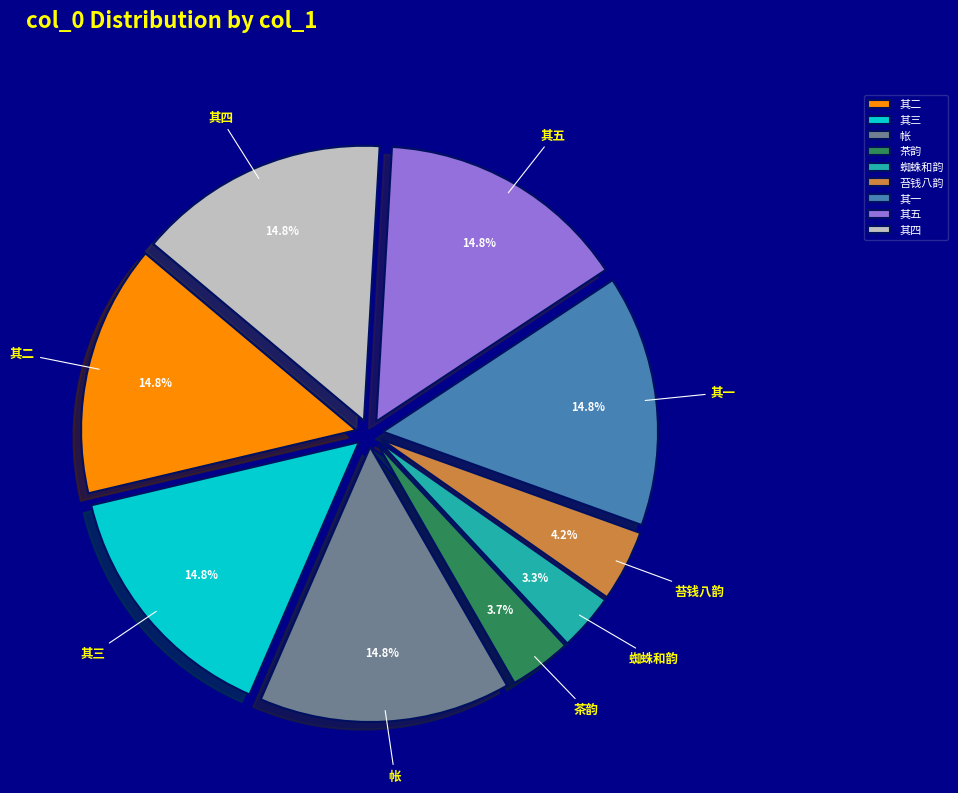

The 其二 slice represents 26% of the pie. True or false?

False